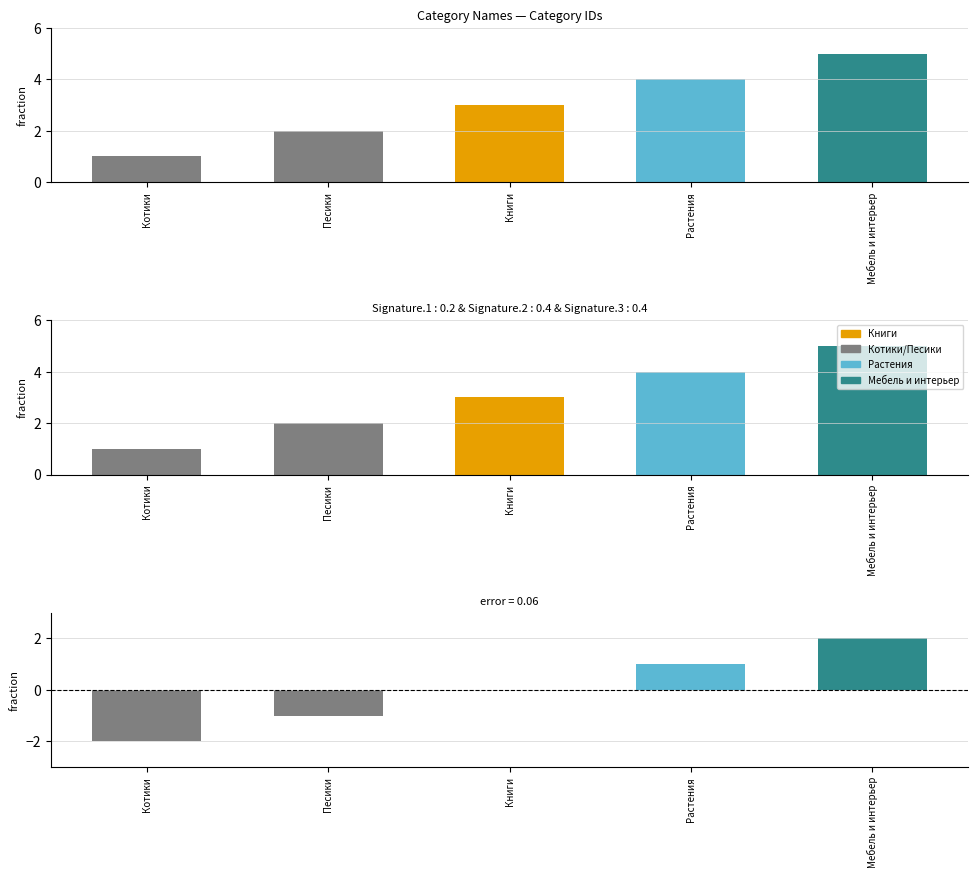

What is the sum of the values at Растения and Книги?

7